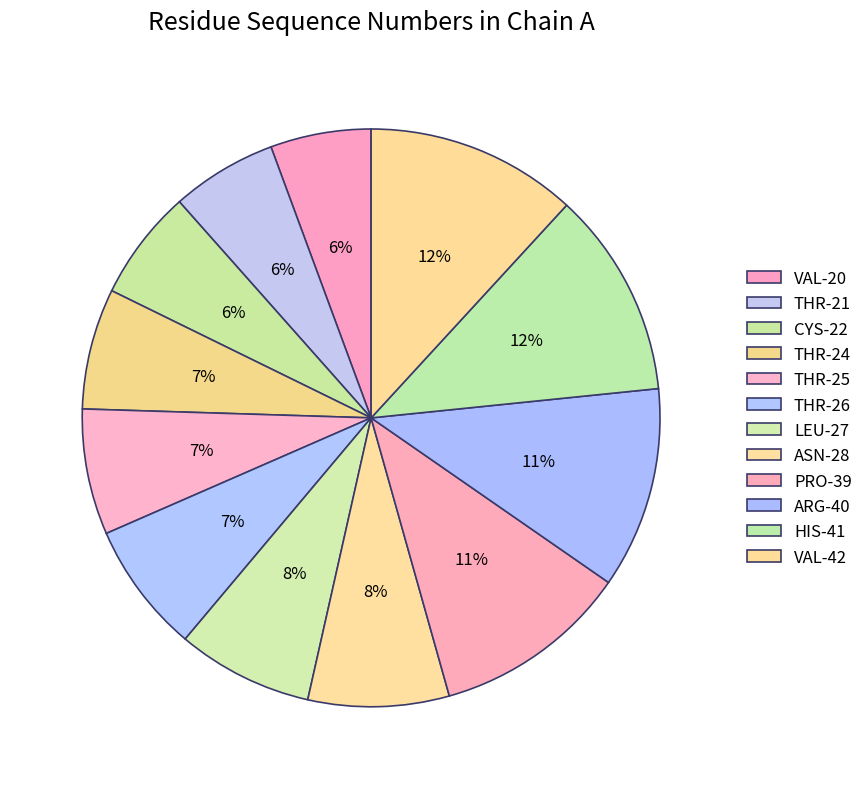

Count the number of slices in the pie.

12